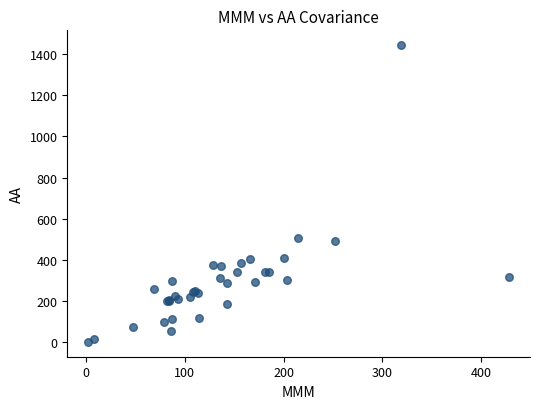

What Y value in the scatter plot is closest to 722?

506.4